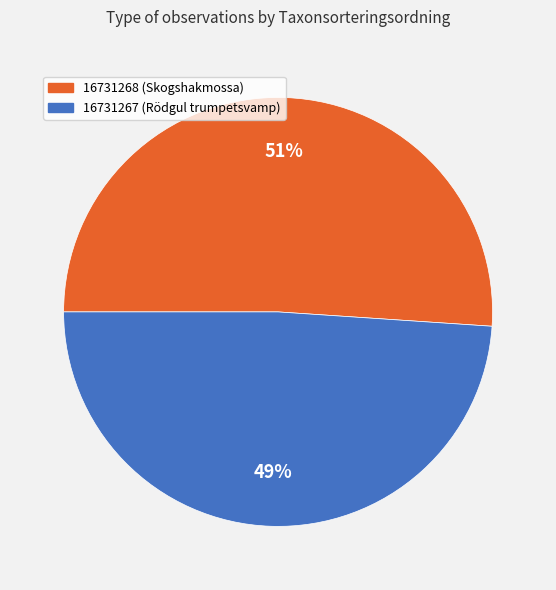

What is the smallest slice in the pie chart?

16731267